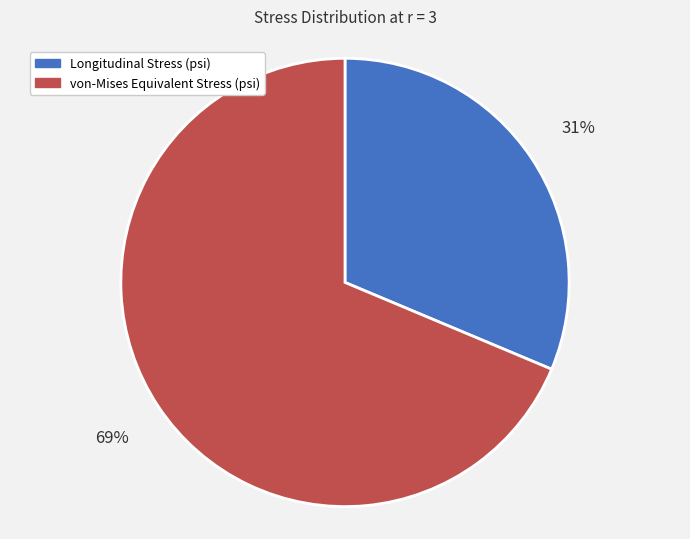

To the nearest percent, what portion does Longitudinal Stress (psi) represent?

31%